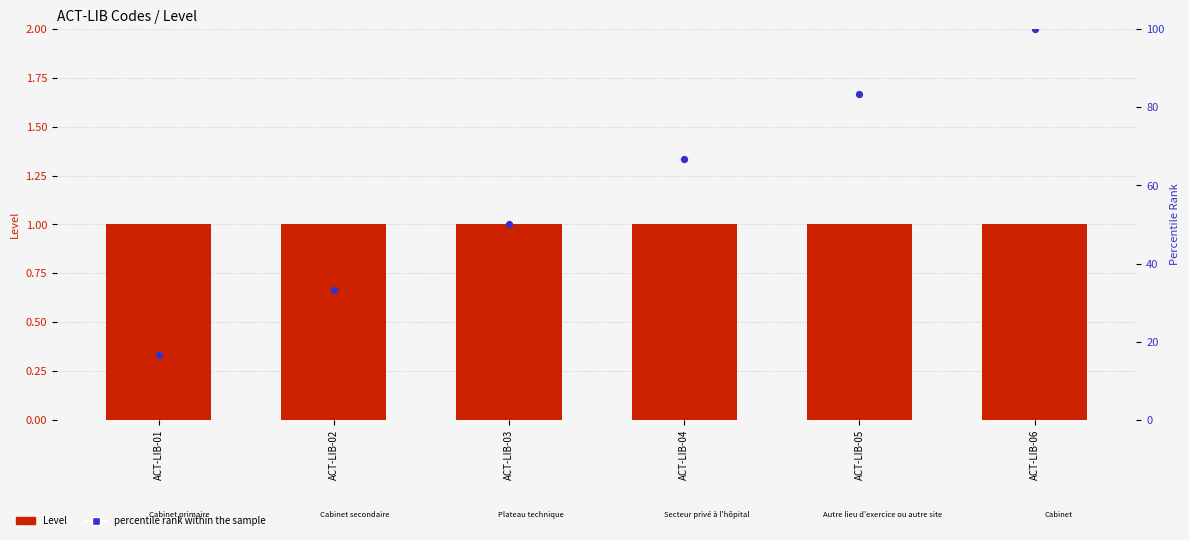

What are all the series names shown in the legend?

Level, percentile rank within the sample